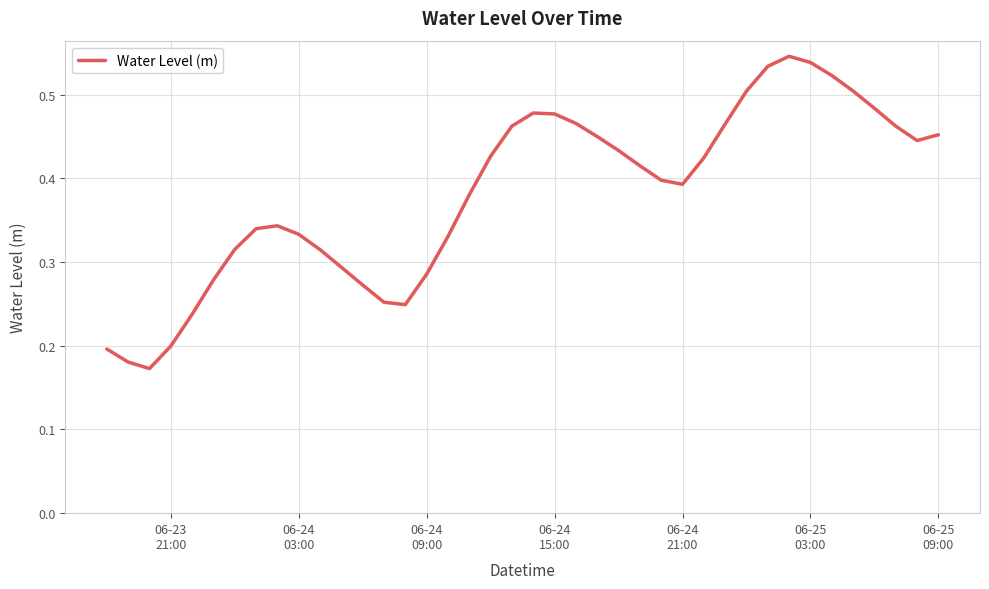

How many values are between 0 and 1?

40